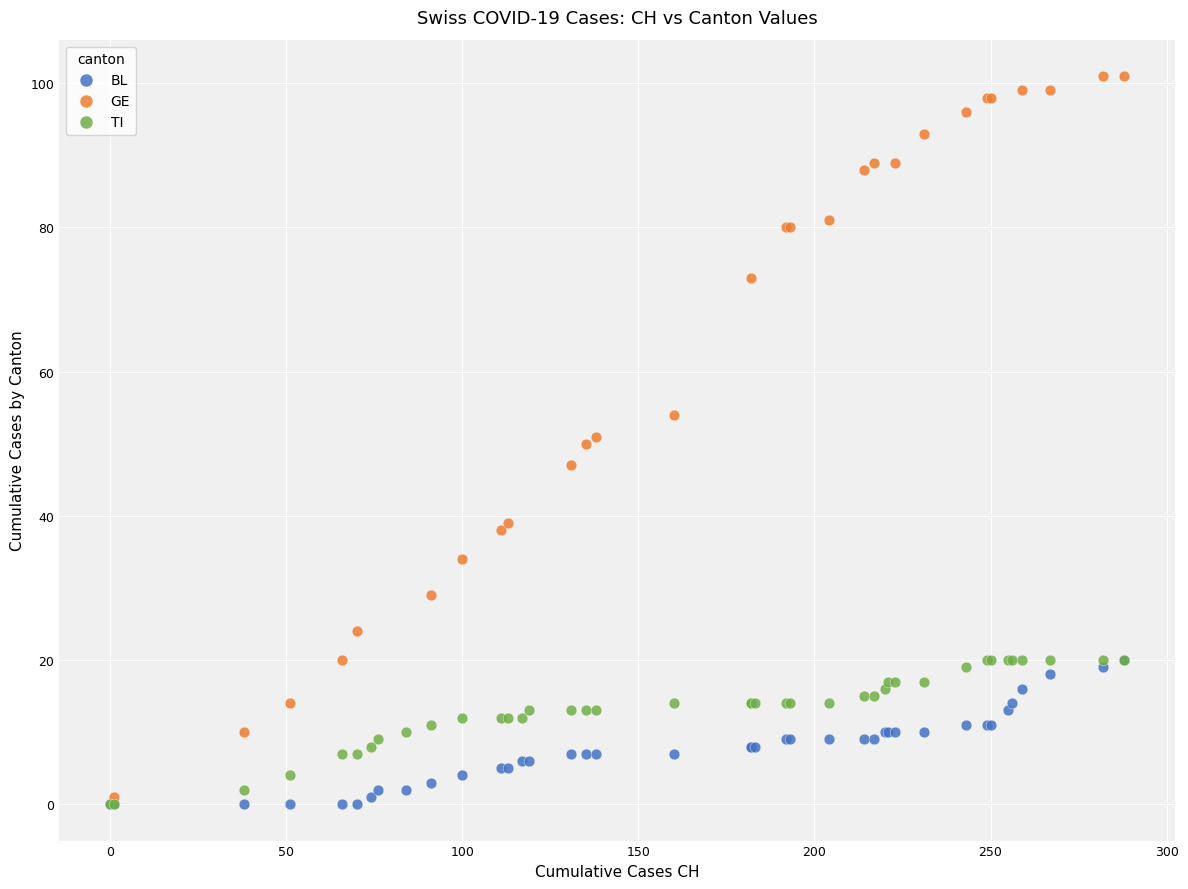

What are all the series names shown in the legend?

BL, GE, TI